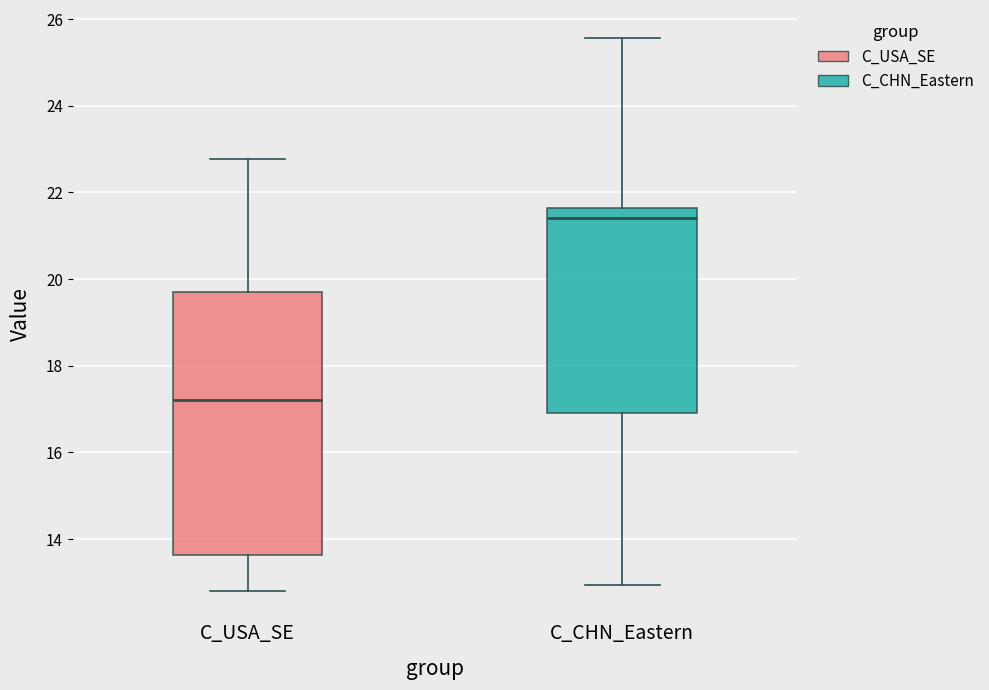

Which box is the tallest, from its lower edge to its upper edge?

C_USA_SE